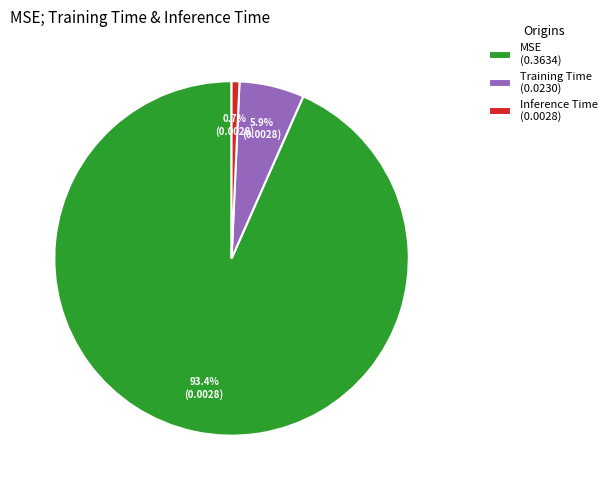

Rank the categories by value from lowest to highest.

Inference Time, Training Time, MSE